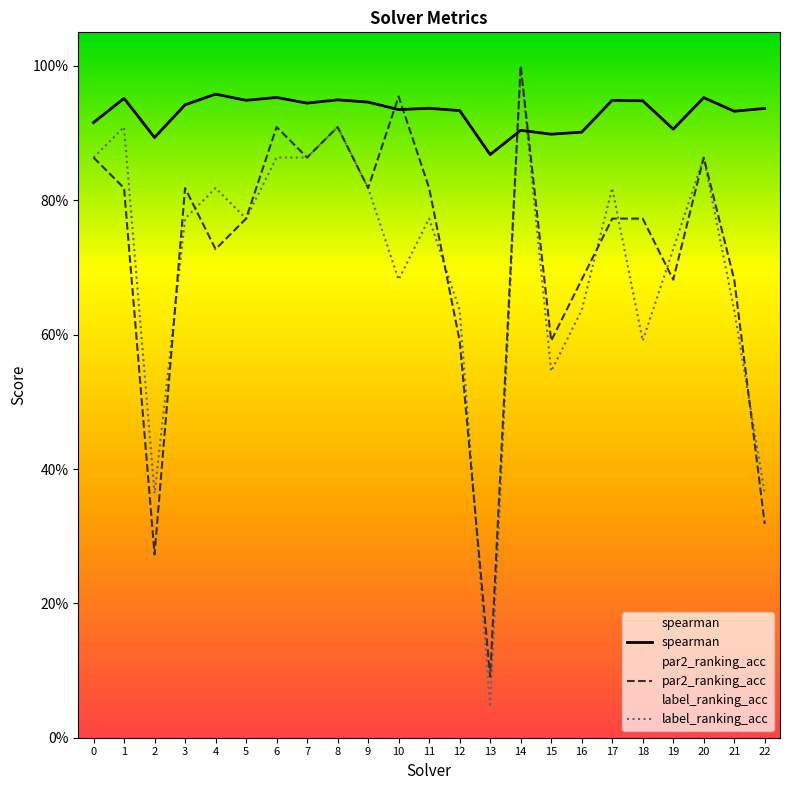

True or false: par2_ranking_acc has a value of 1.0 at 21.

False